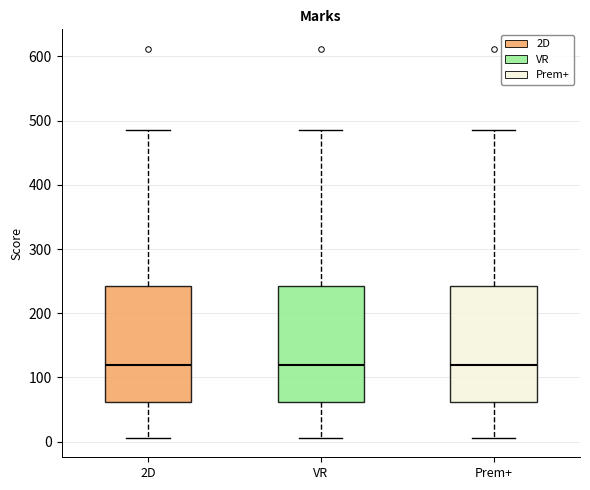

Where does the lower whisker of the box for Prem+ end on the y-axis? The values are not printed on the chart, so give them approximately, as read against the axis.

10